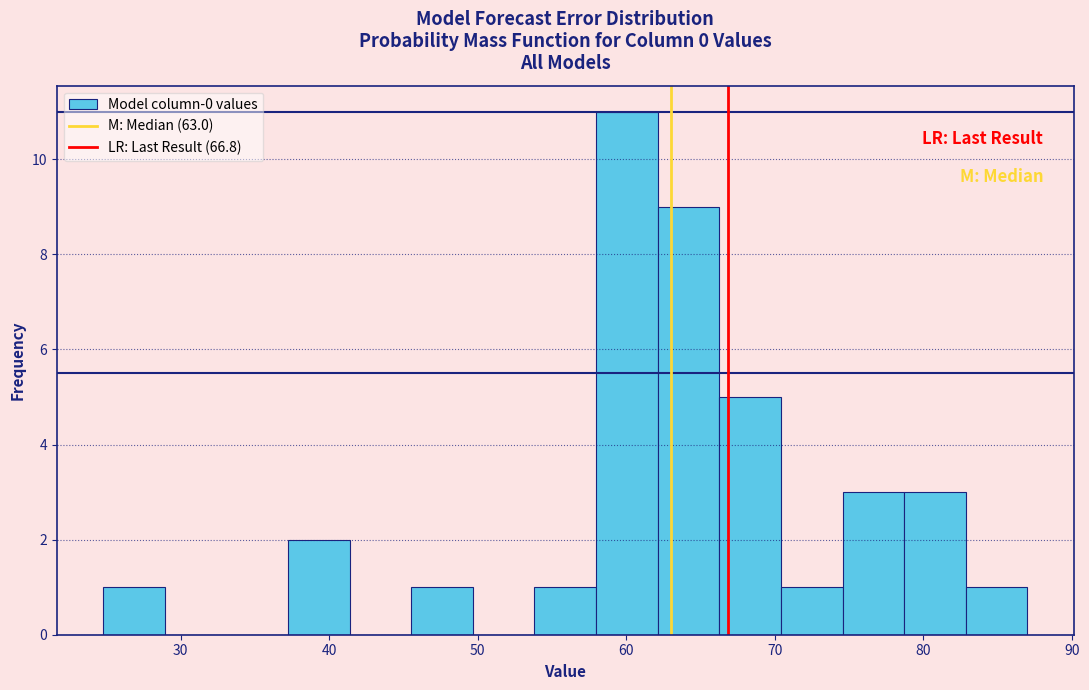

What is the height of the bar covering 66 to 70 on the x-axis? Neither the bar edges nor the heights are printed on the chart, so give them approximately, as read against the axes.

5